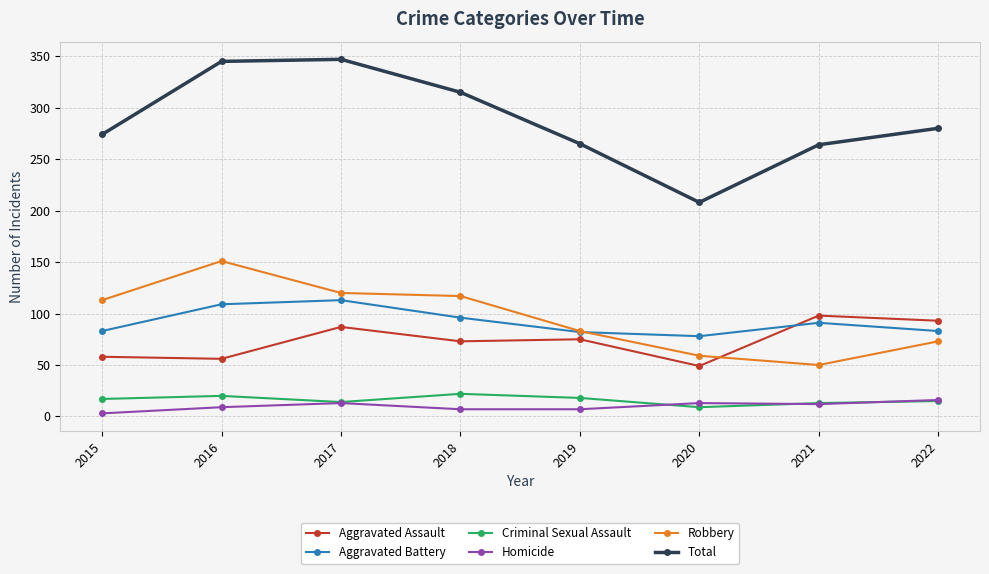

Is this an area chart (filled region under the line)?

No